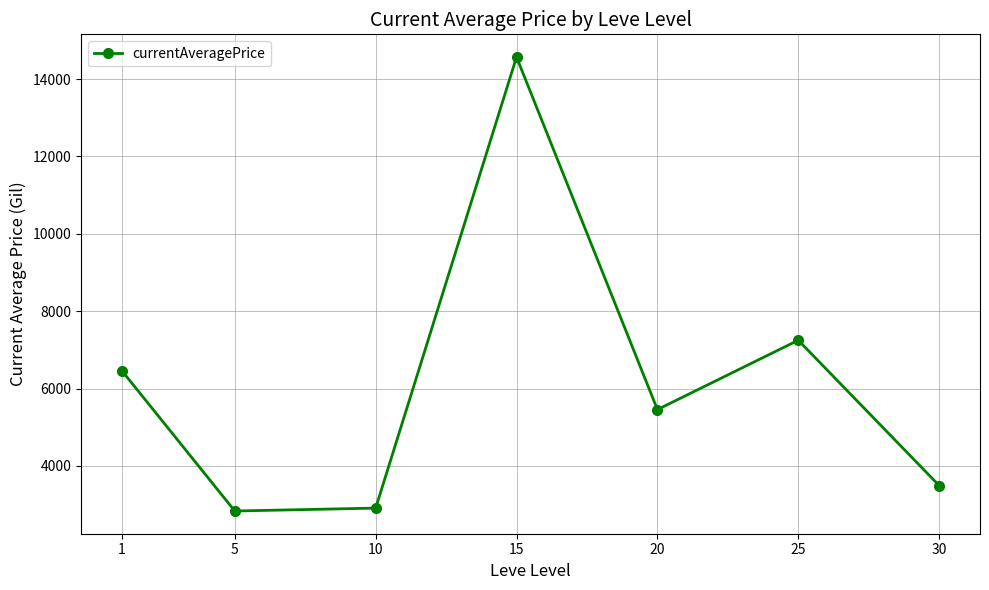

Reading left to right, transcribe all the data shown in this chart.

1=6454.0	5=2834.3	10=2910.0	15=14569.5	20=5456.8	25=7249.1	30=3493.1